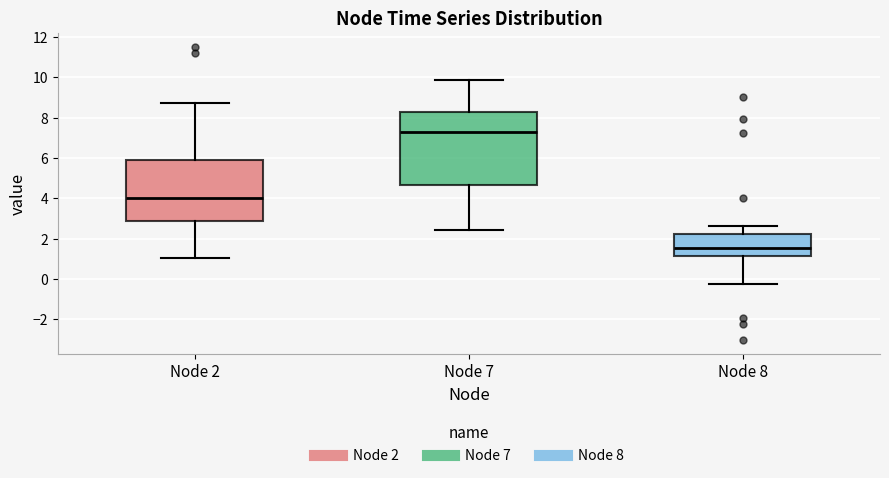

Where does the lower whisker of the box for Node 8 end on the y-axis? The values are not printed on the chart, so give them approximately, as read against the axis.

-0.2